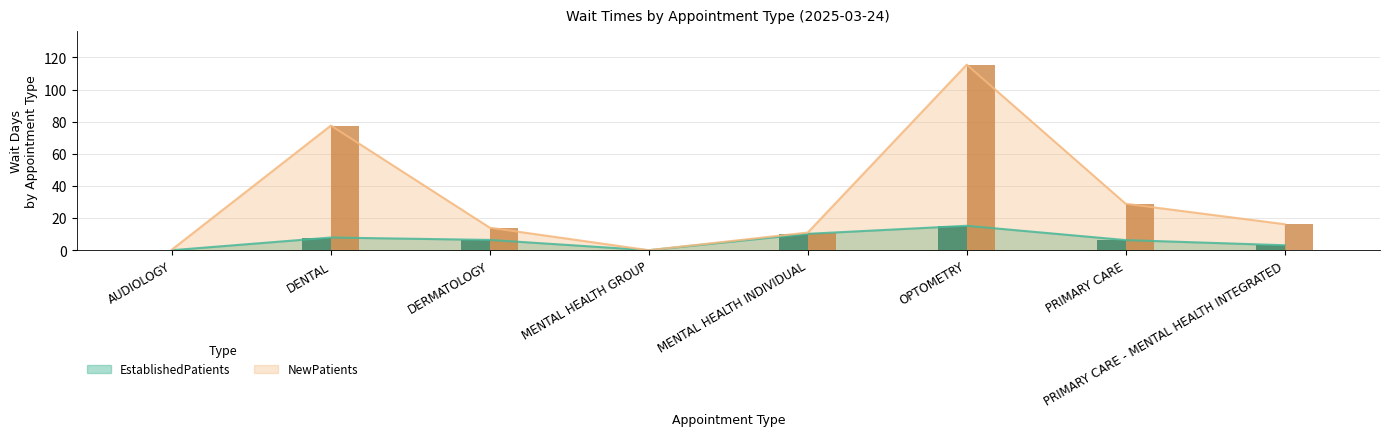

Reading left to right, what are all the values shown in this chart?

EstablishedPatients: 0.0	7.9	6.4	0.0	10.2	15.2	6.3	3.1
NewPatients: 0.4	77.6	14.0	0.0	11.0	115.5	28.9	16.2